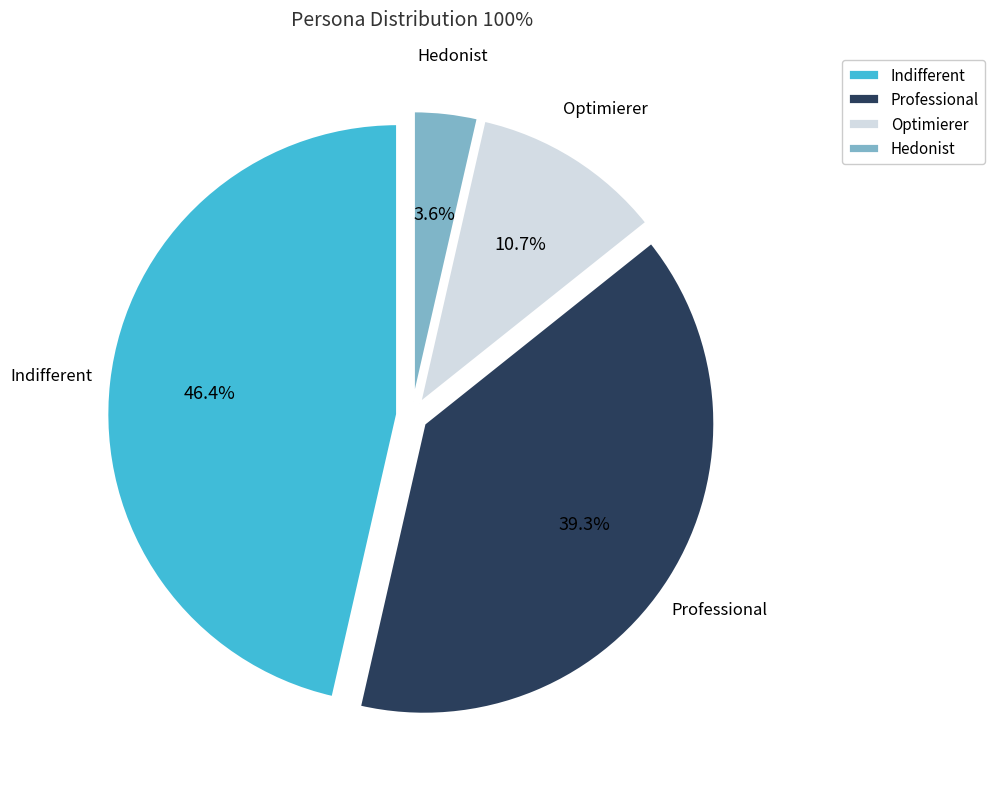

Rank the categories by value from highest to lowest.

Indifferent, Professional, Optimierer, Hedonist